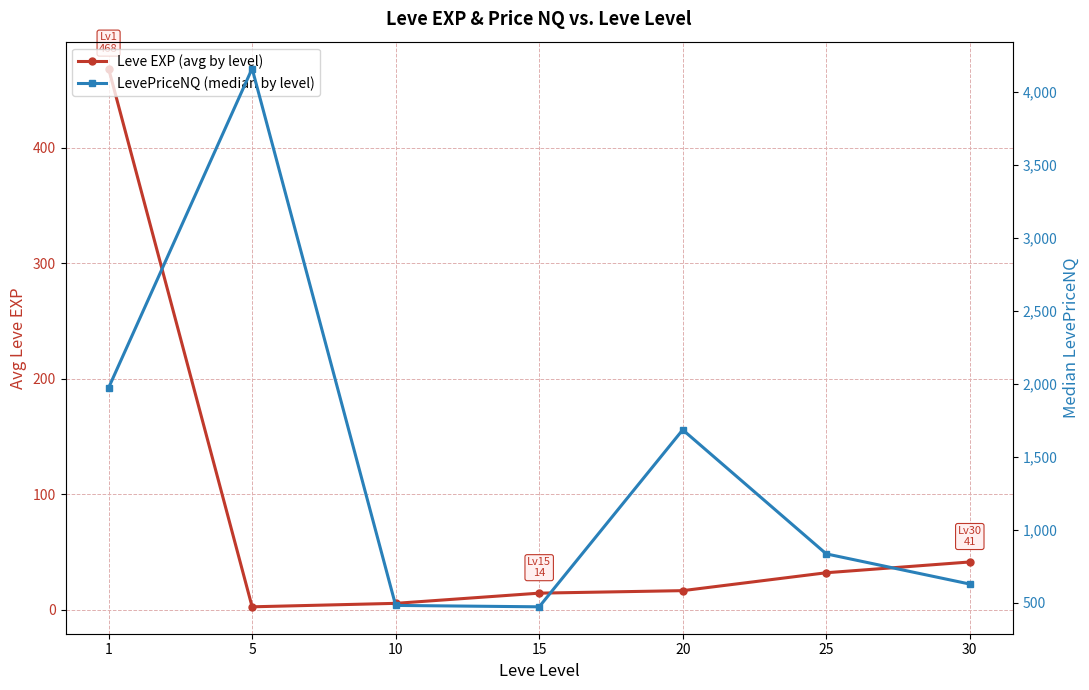

What is the difference between the maximum and minimum values in the Leve EXP (avg by level) series?

466.2